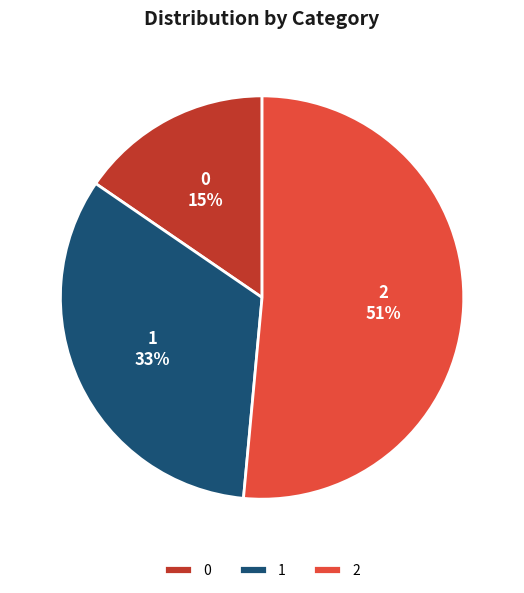

How many segments does this pie chart have?

3